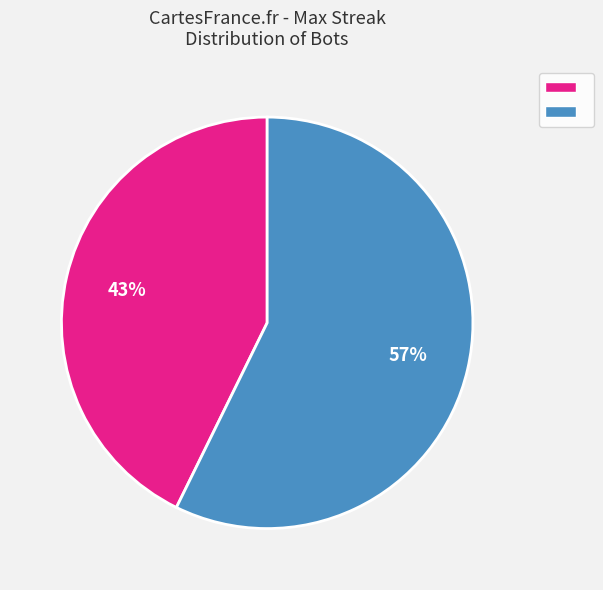

Is there any slice that represents more than half of the pie?

Yes